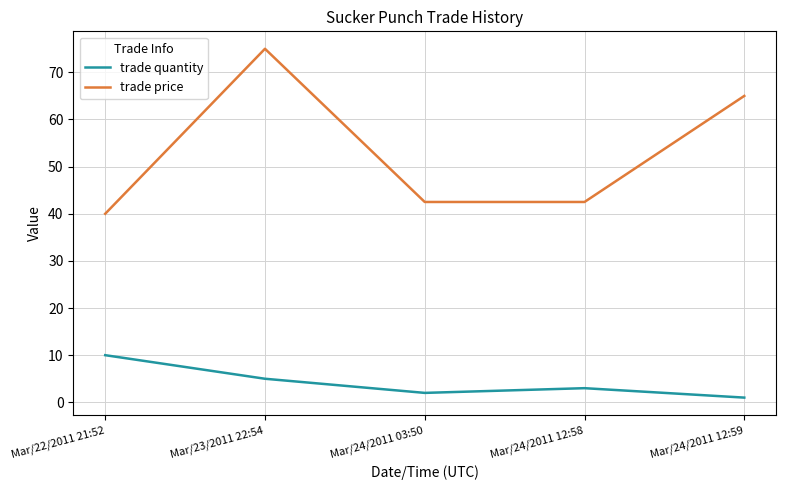

True or false: trade quantity and trade price cross at least once.

False